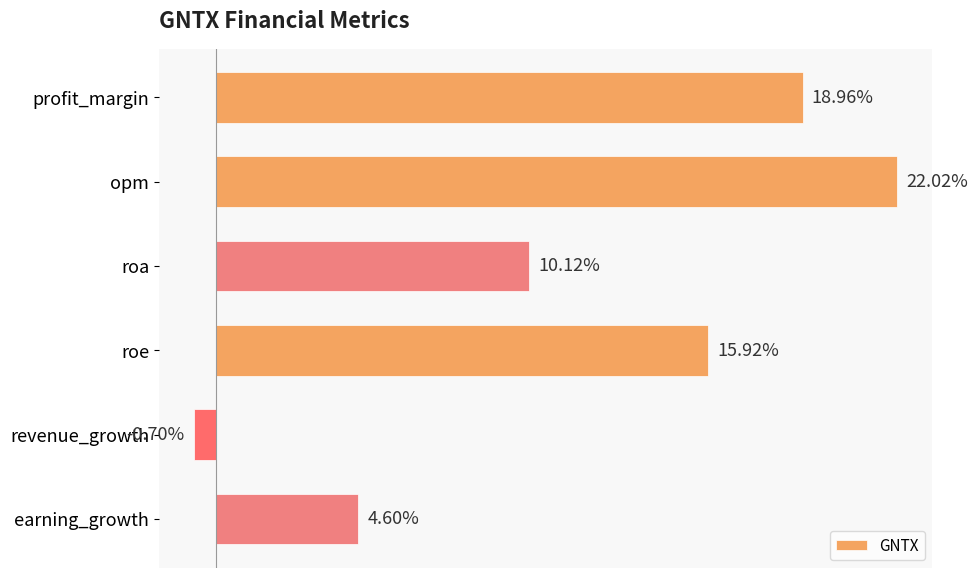

What is the label of the 1st bar from the top?

profit_margin